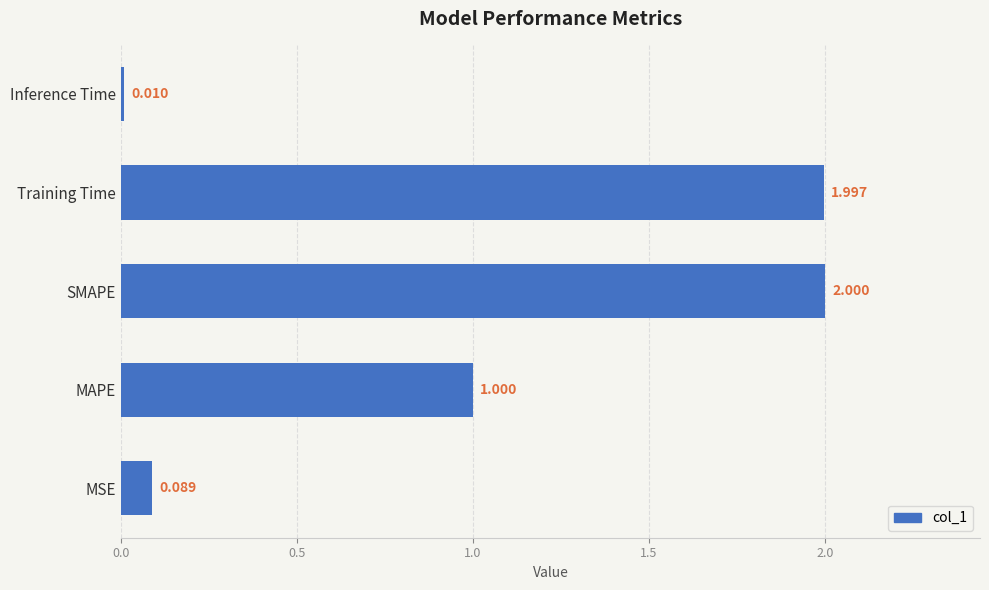

What is the maximum value shown in the chart?

2.0